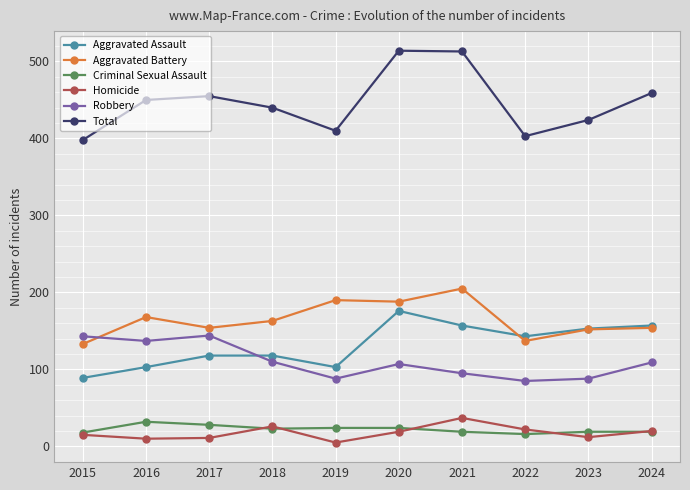

True or false: Criminal Sexual Assault and Aggravated Assault cross at least once.

False